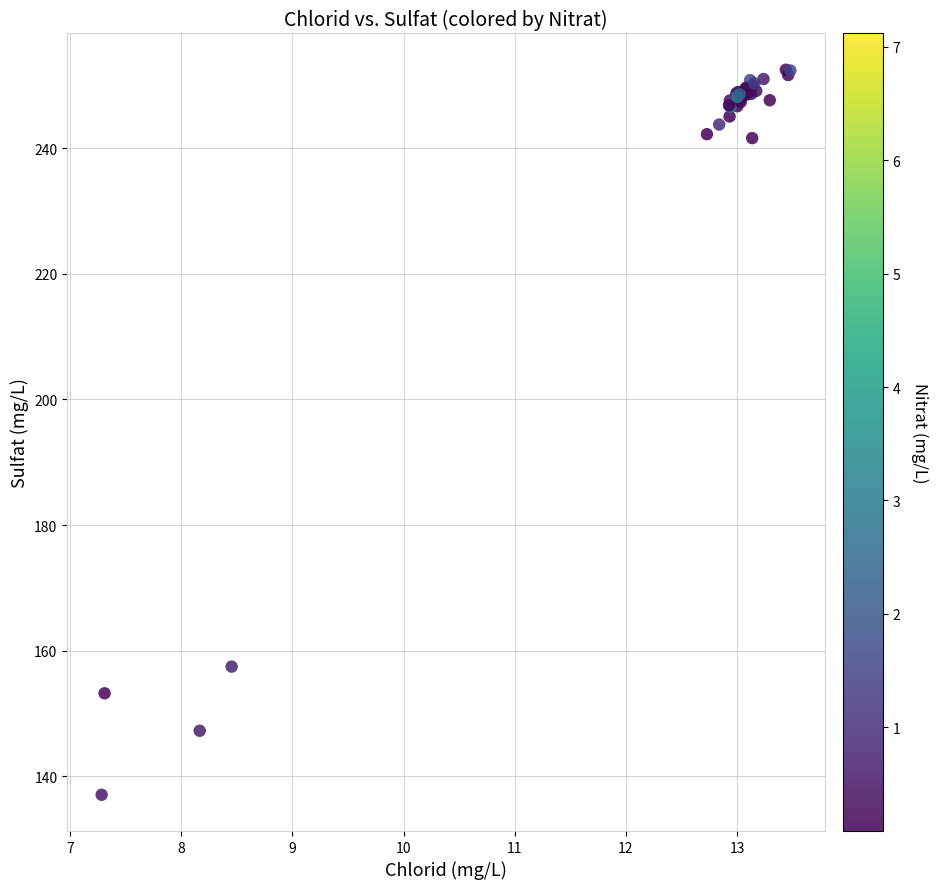

What Y value in the scatter plot is closest to 194?

157.5